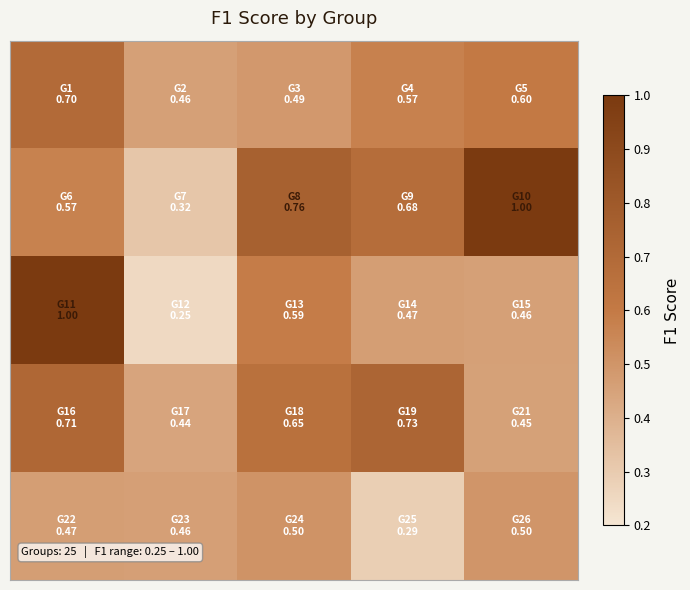

Count the number of categories in the chart.

5